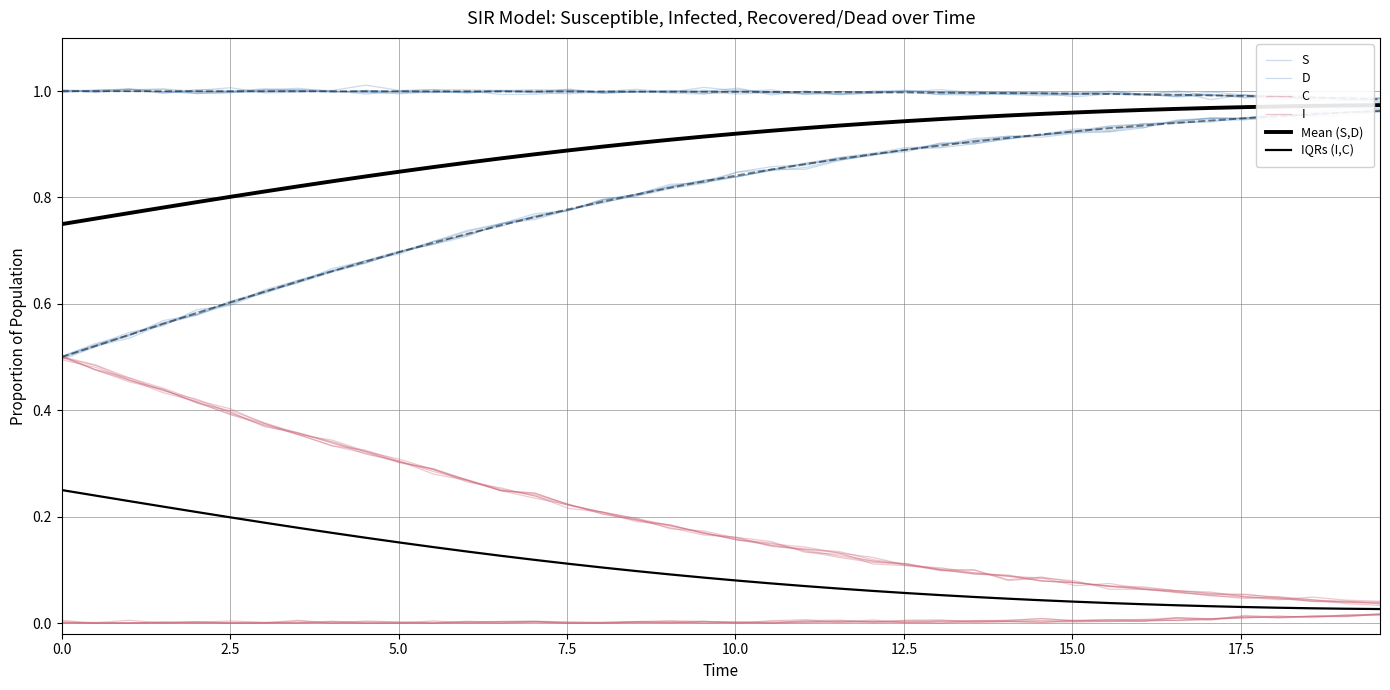

What is the maximum value for S?

1.0